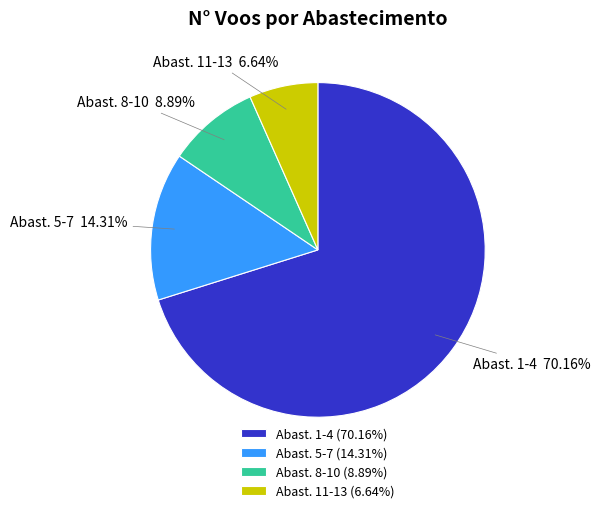

What is the ratio of the value at Abast. 11-13 to the value at Abast. 8-10?

0.7